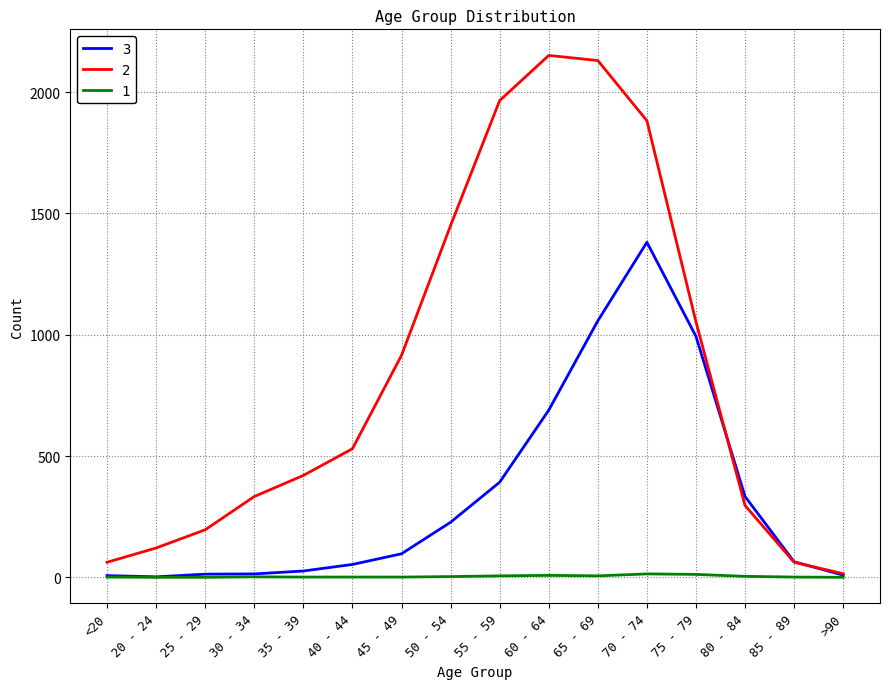

What position from the right is 25 - 29?

14